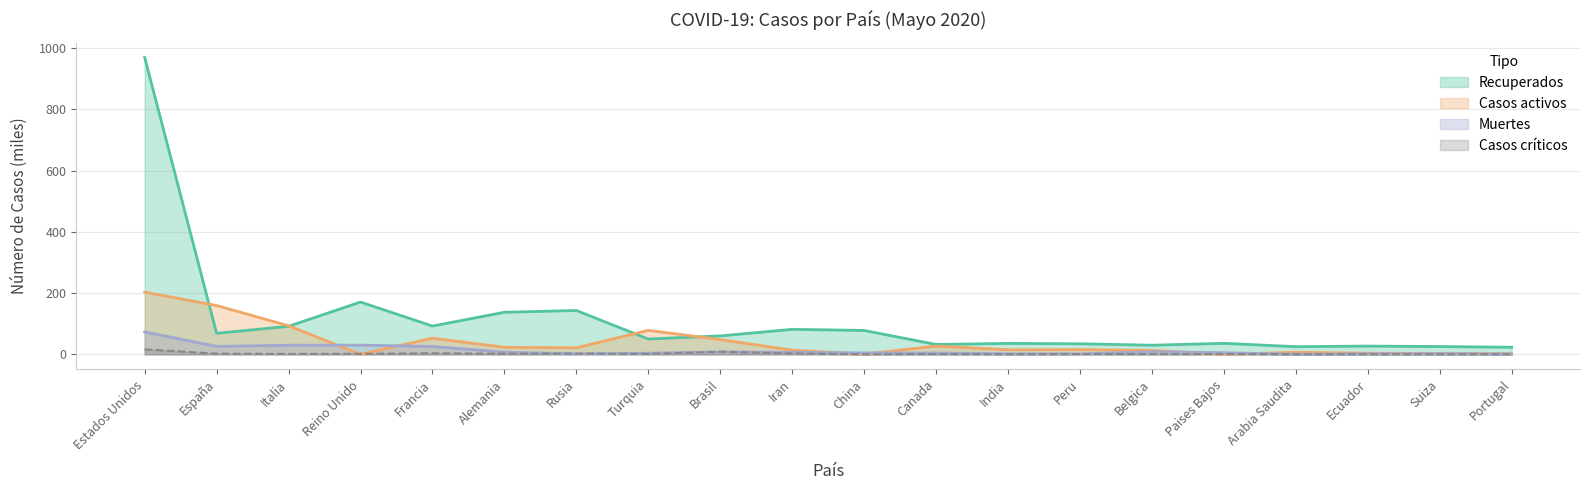

Reading right to left, extract all data points from this chart.

Recuperados: 23.0	25.4	26.9	24.9	35.9	29.7	34.3	35.7	32.2	77.9	81.6	60.1	50.0	143.1	137.4	92.3	170.7	91.5	68.5	969.6
Casos activos: 2.1	2.9	3.4	6.8	0.0	12.7	15.4	14.9	27.0	0.3	13.6	48.2	78.2	21.3	23.0	52.7	0.0	93.2	159.4	203.1
Muertes: 1.1	1.8	1.6	0.2	5.2	8.3	1.4	1.8	4.2	4.6	6.4	8.0	3.6	1.5	7.0	25.5	30.1	29.7	25.9	73.1
Casos críticos: 0.1	0.1	0.2	0.1	0.6	0.6	0.7	0.0	0.5	0.0	2.7	8.3	1.3	2.3	1.9	3.4	1.6	1.3	2.1	16.2